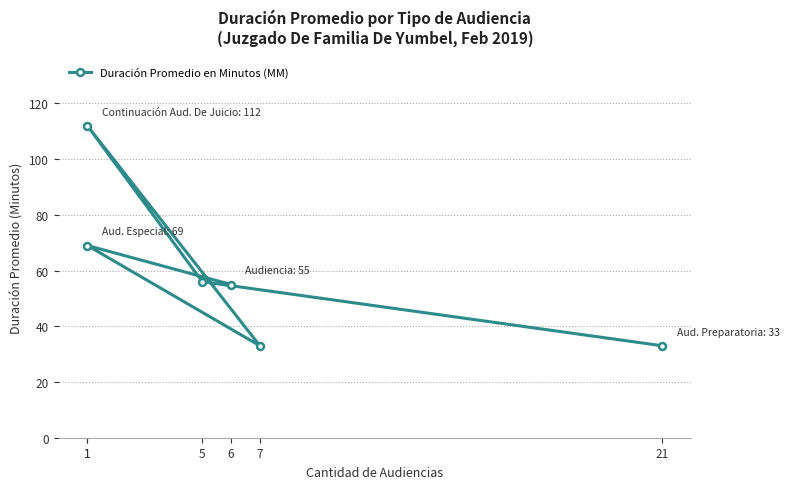

How many interior local peaks (higher than both neighbors) does the data have?

2